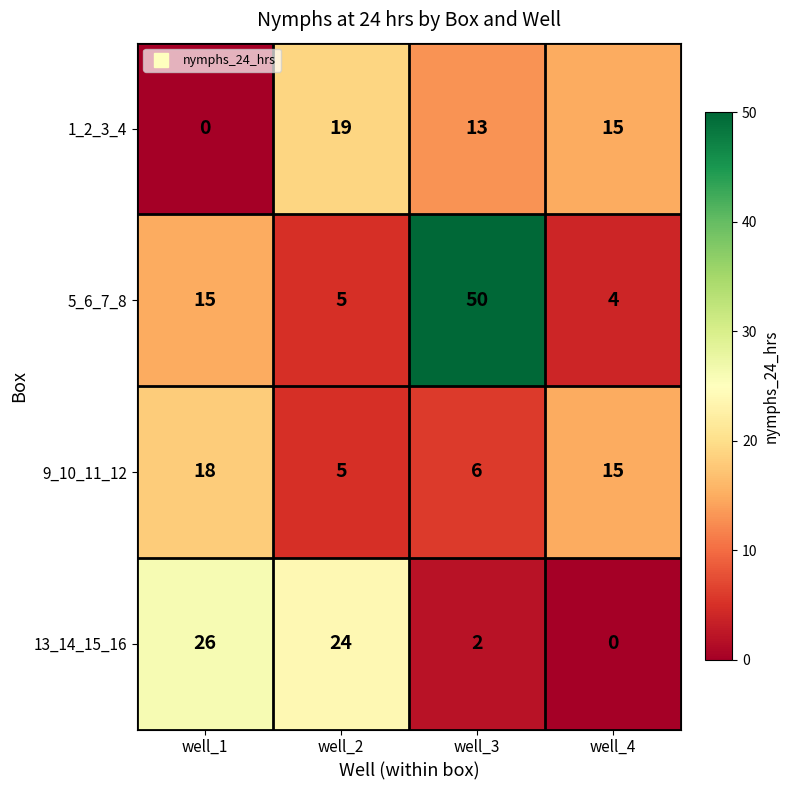

Reading left to right, what are all the values shown in this chart?

1_2_3_4: 0	19	13	15
5_6_7_8: 15	5	50	4
9_10_11_12: 18	5	6	15
13_14_15_16: 26	24	2	0